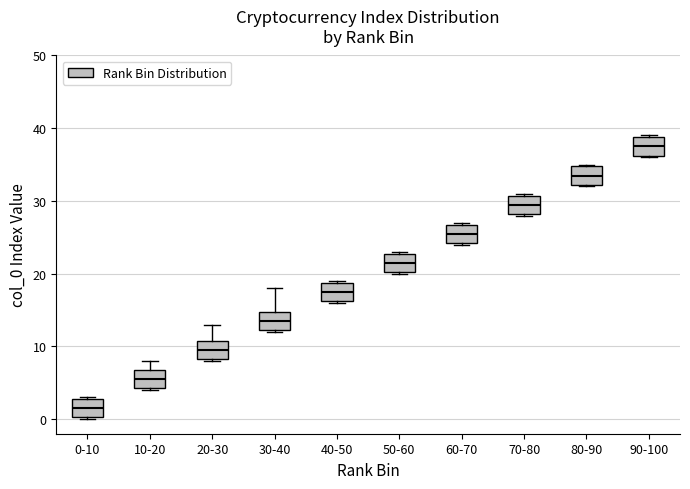

Reading left to right, read every box against the y-axis: the position of its median line, the range the box covers, and the ends of its whiskers. The values are not printed on the chart, so give them approximately, as read against the axis.

0-10: median 2, box 0 to 3, whiskers 0 to 3
10-20: median 6, box 4 to 7, whiskers 4 to 8
20-30: median 10, box 8 to 11, whiskers 8 to 13
30-40: median 14, box 12 to 15, whiskers 12 to 18
40-50: median 18, box 16 to 19, whiskers 16 to 19
50-60: median 22, box 20 to 23, whiskers 20 to 23
60-70: median 26, box 24 to 27, whiskers 24 to 27
70-80: median 30, box 28 to 31, whiskers 28 to 31
80-90: median 34, box 32 to 35, whiskers 32 to 35
90-100: median 38, box 36 to 39, whiskers 36 to 39